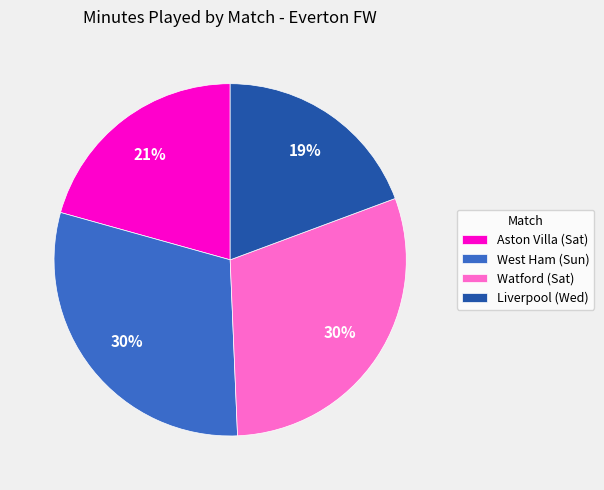

Do Watford (Sat) and Liverpool (Wed) together represent more than half of the pie?

No